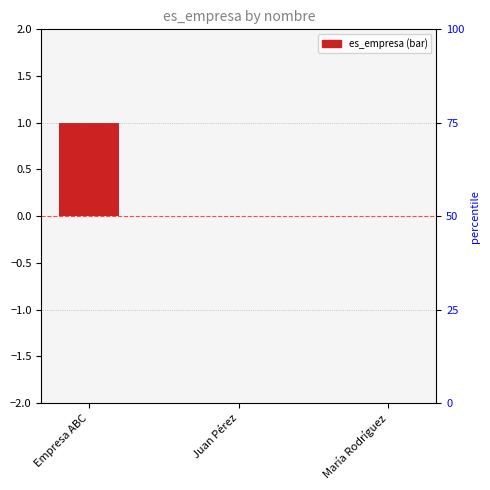

What is the sum of all values?

1